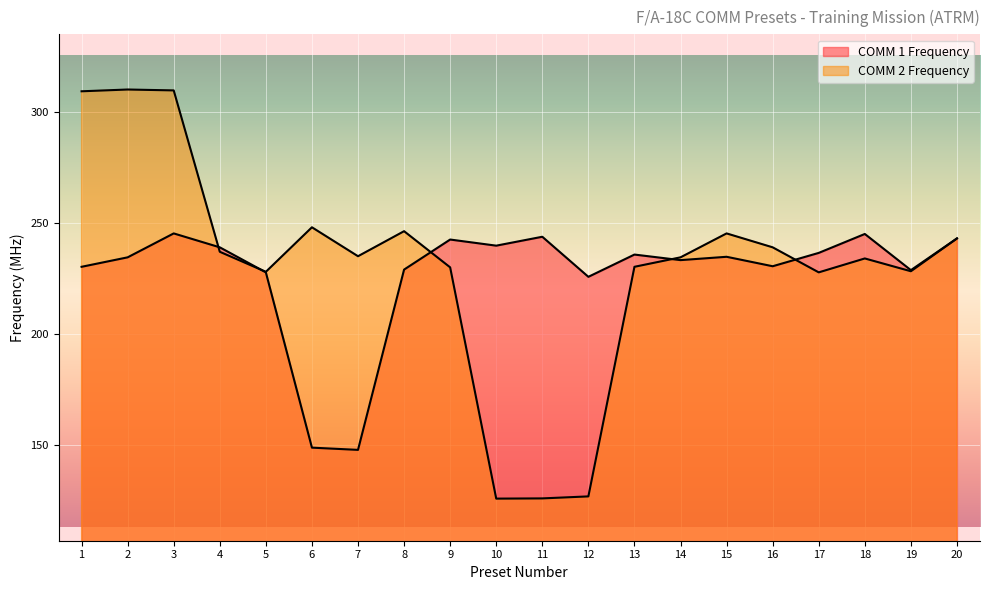

Which category has the highest value in the COMM 2 Frequency series?

2